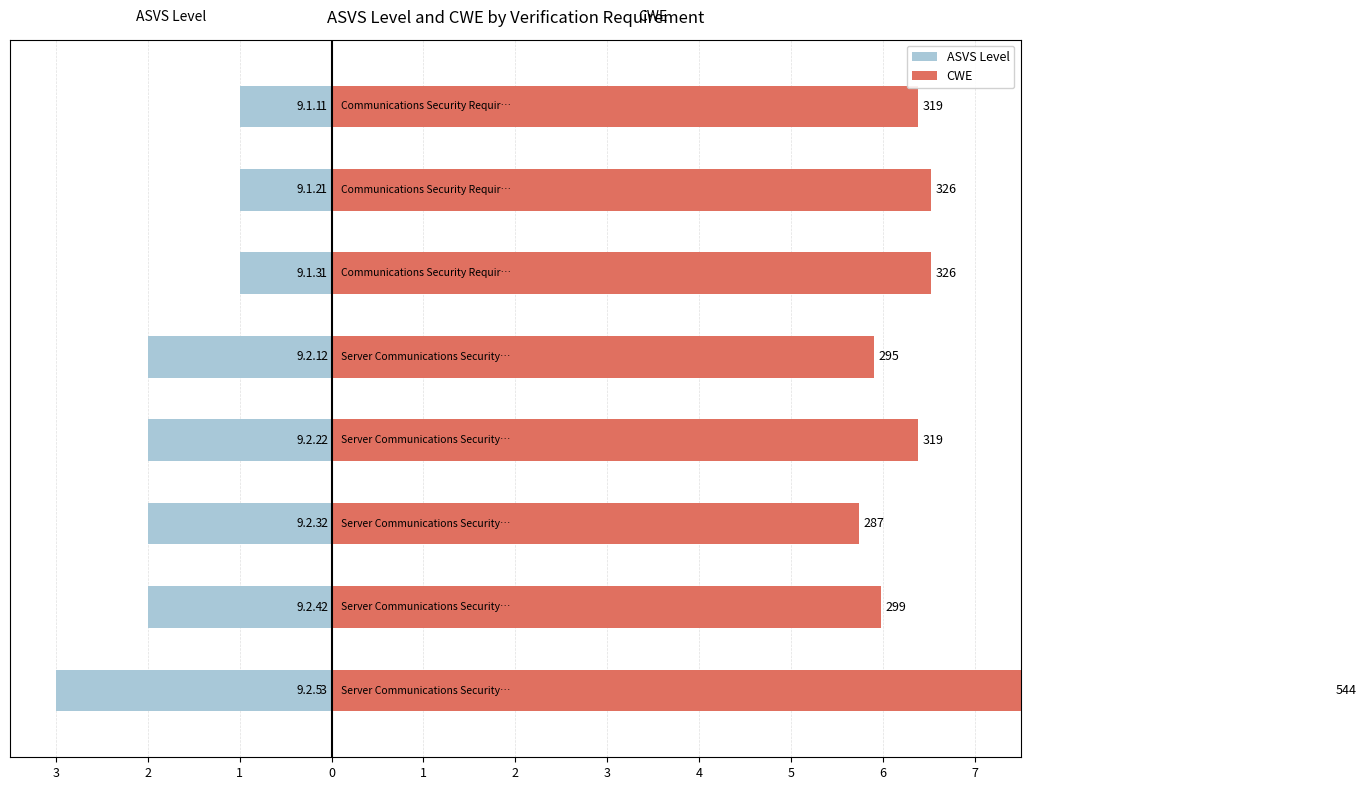

The CWE series shows 1.8 at 1. True or false?

False